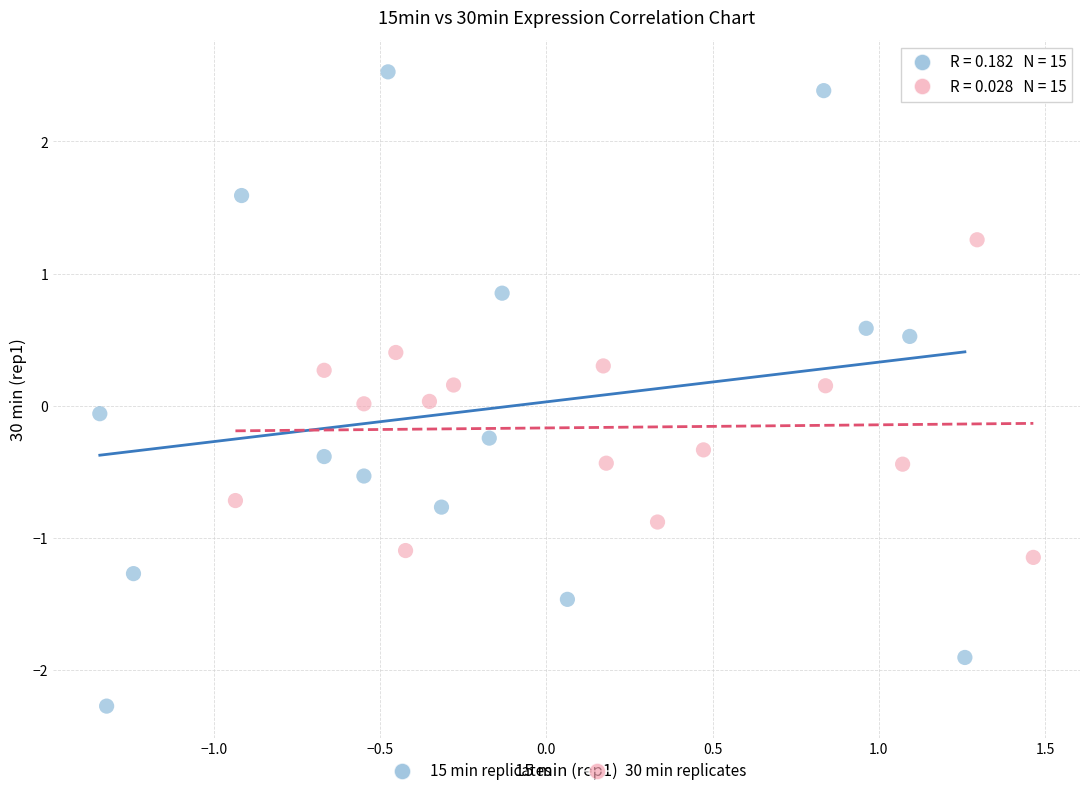

Which series has the largest Y range (max minus min)?

15 min replicates